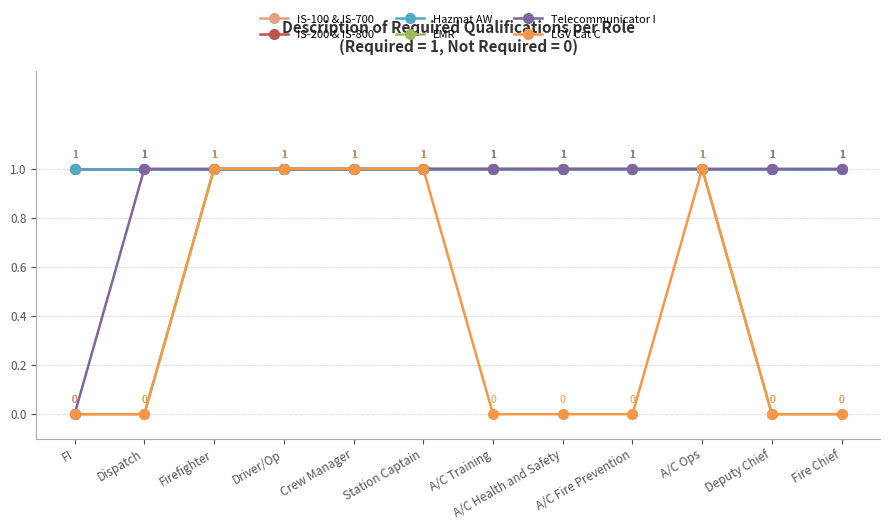

True or false: IS-200 & IS-800 has a value of 1 at A/C Health and Safety.

True